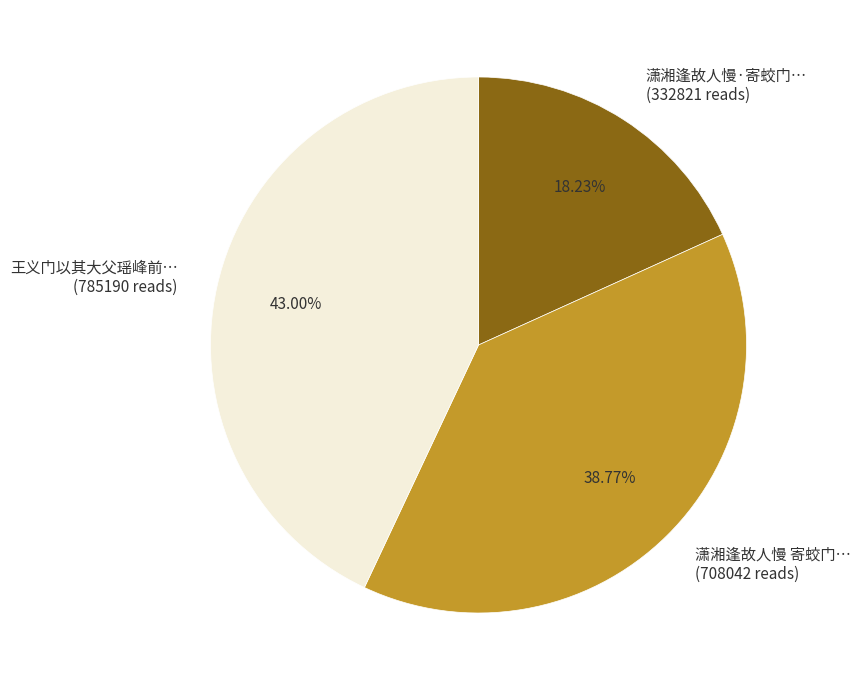

How many slices are in this pie chart?

3